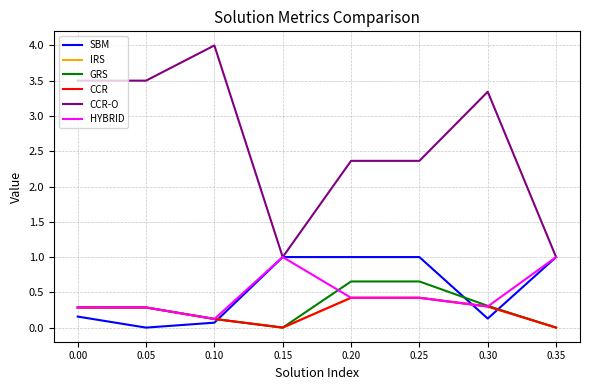

Which series ends up on top after the final intersection of SBM and GRS?

SBM